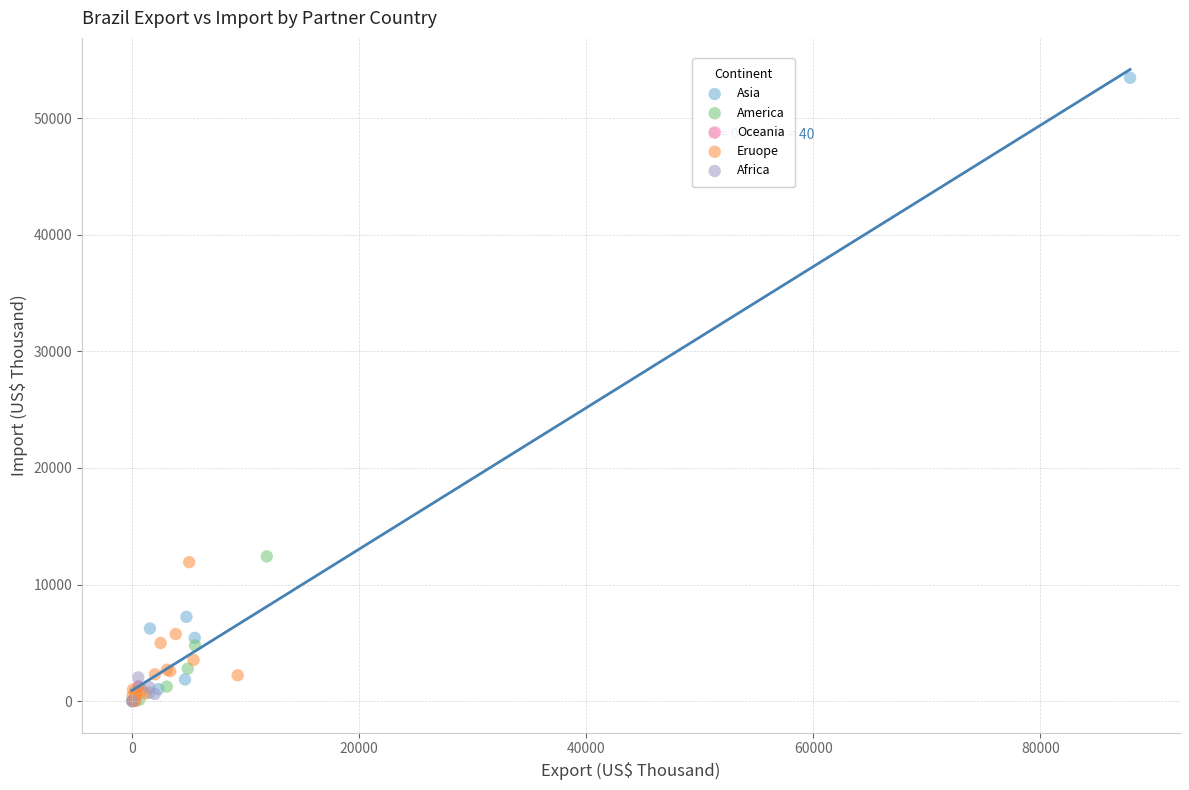

What are all the series names shown in the legend?

Asia, America, Oceania, Eruope, Africa